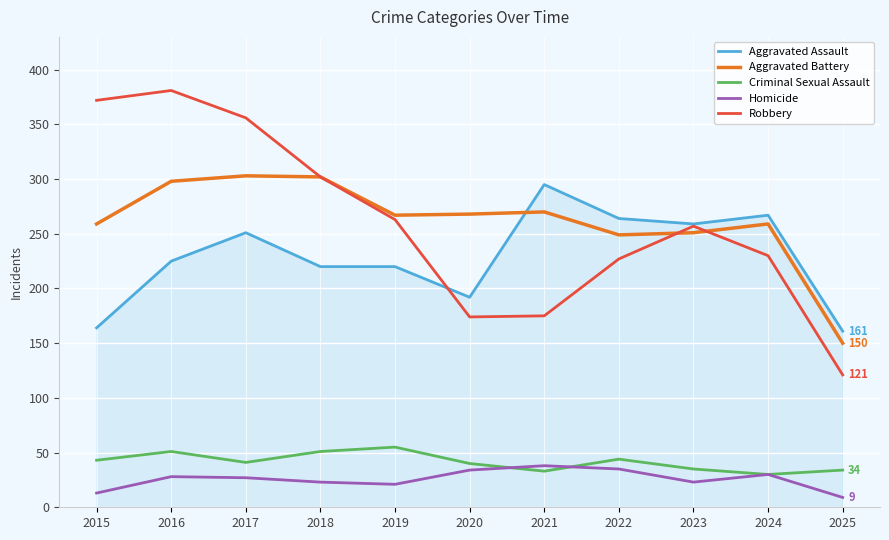

True or false: Aggravated Battery and Homicide cross at least once.

False